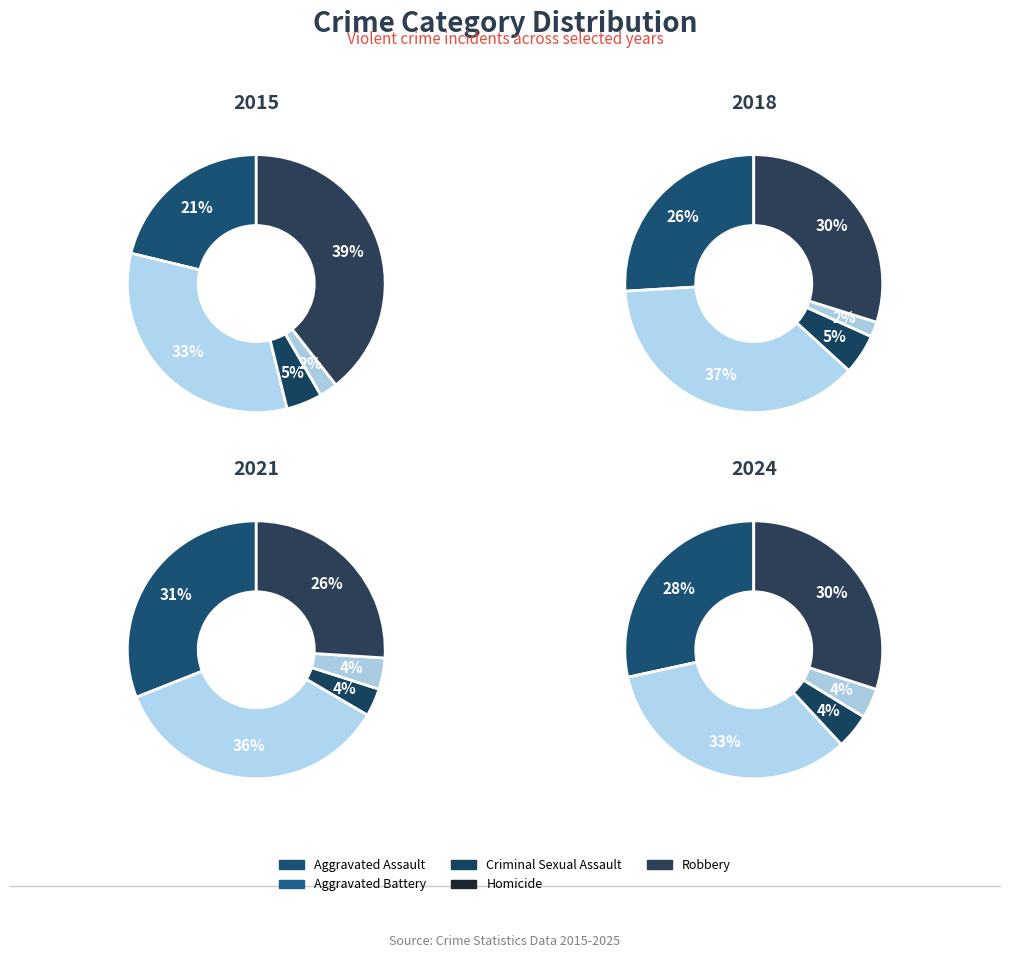

Is there a majority slice in this chart?

No